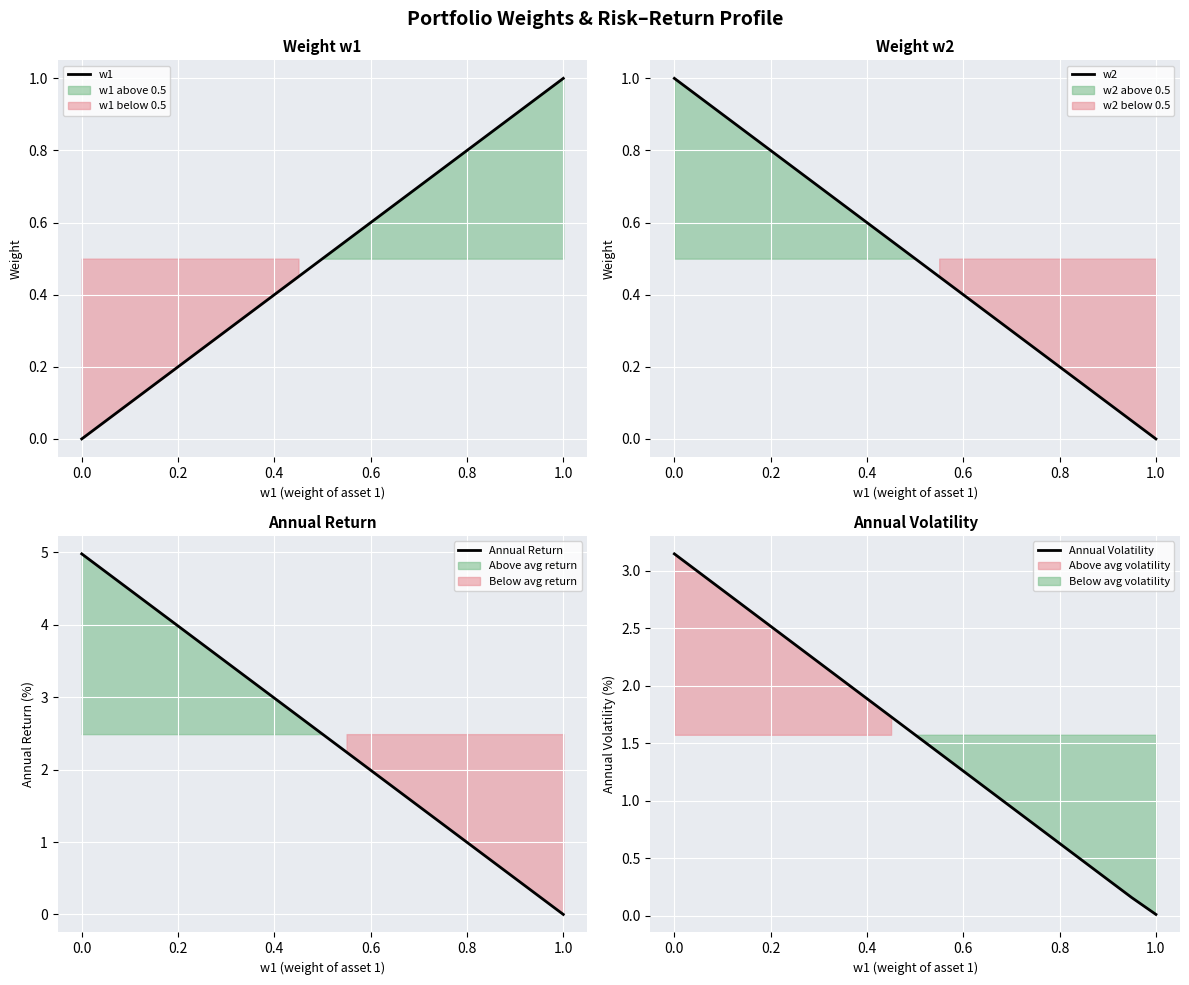

Reading right to left, what are all the values shown in this chart?

w1: 1.0	0.9	0.9	0.8	0.8	0.8	0.7	0.7	0.6	0.6	0.5	0.5	0.4	0.3	0.3	0.2	0.2	0.1	0.1	0.1	0.0
w2: 0.0	0.1	0.1	0.1	0.2	0.2	0.3	0.3	0.4	0.5	0.5	0.6	0.6	0.7	0.7	0.8	0.8	0.8	0.9	0.9	1.0
Annual Return: 0.0	0.2	0.5	0.7	1.0	1.2	1.5	1.7	2.0	2.2	2.5	2.7	3.0	3.2	3.5	3.7	4.0	4.2	4.5	4.7	5.0
Annual Volatility: 0.0	0.2	0.3	0.5	0.6	0.8	0.9	1.1	1.3	1.4	1.6	1.7	1.9	2.0	2.2	2.4	2.5	2.7	2.8	3.0	3.1